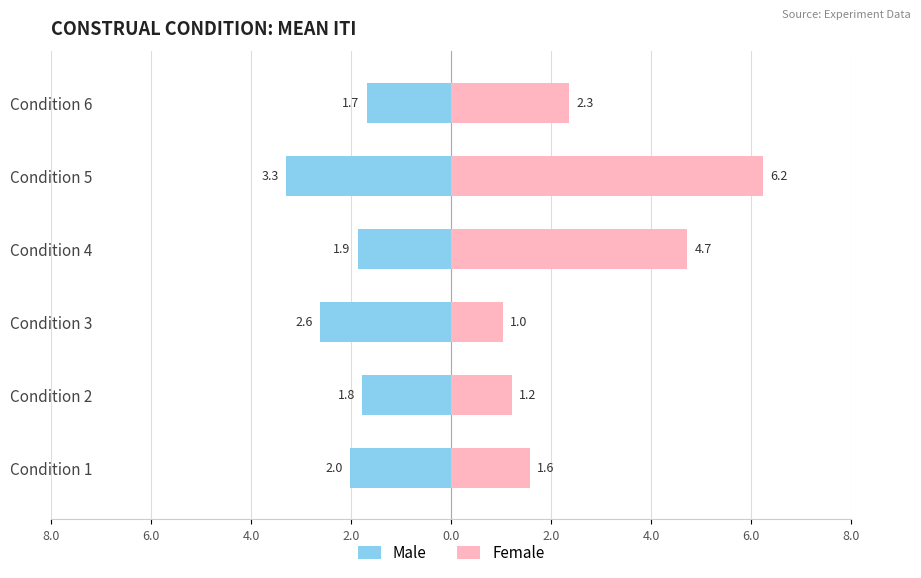

Count the number of data series in this chart.

2